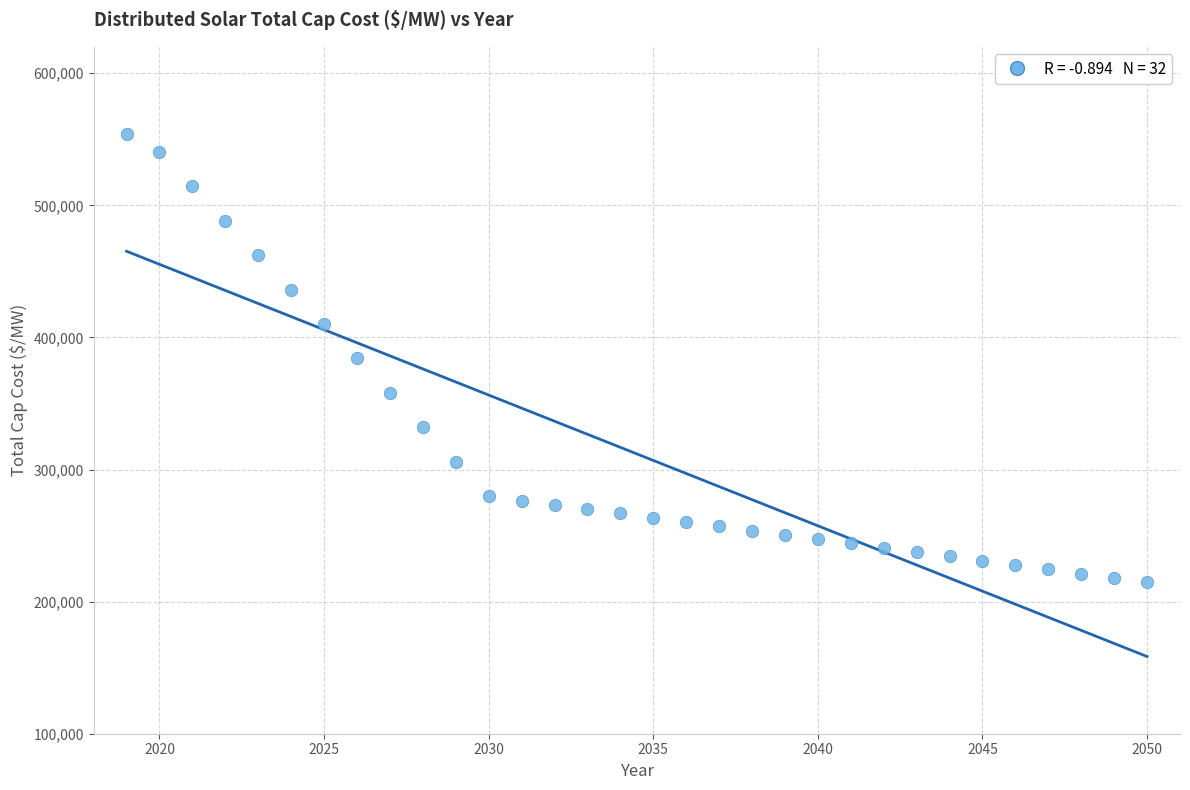

What is the range of X values (max minus min)?

31